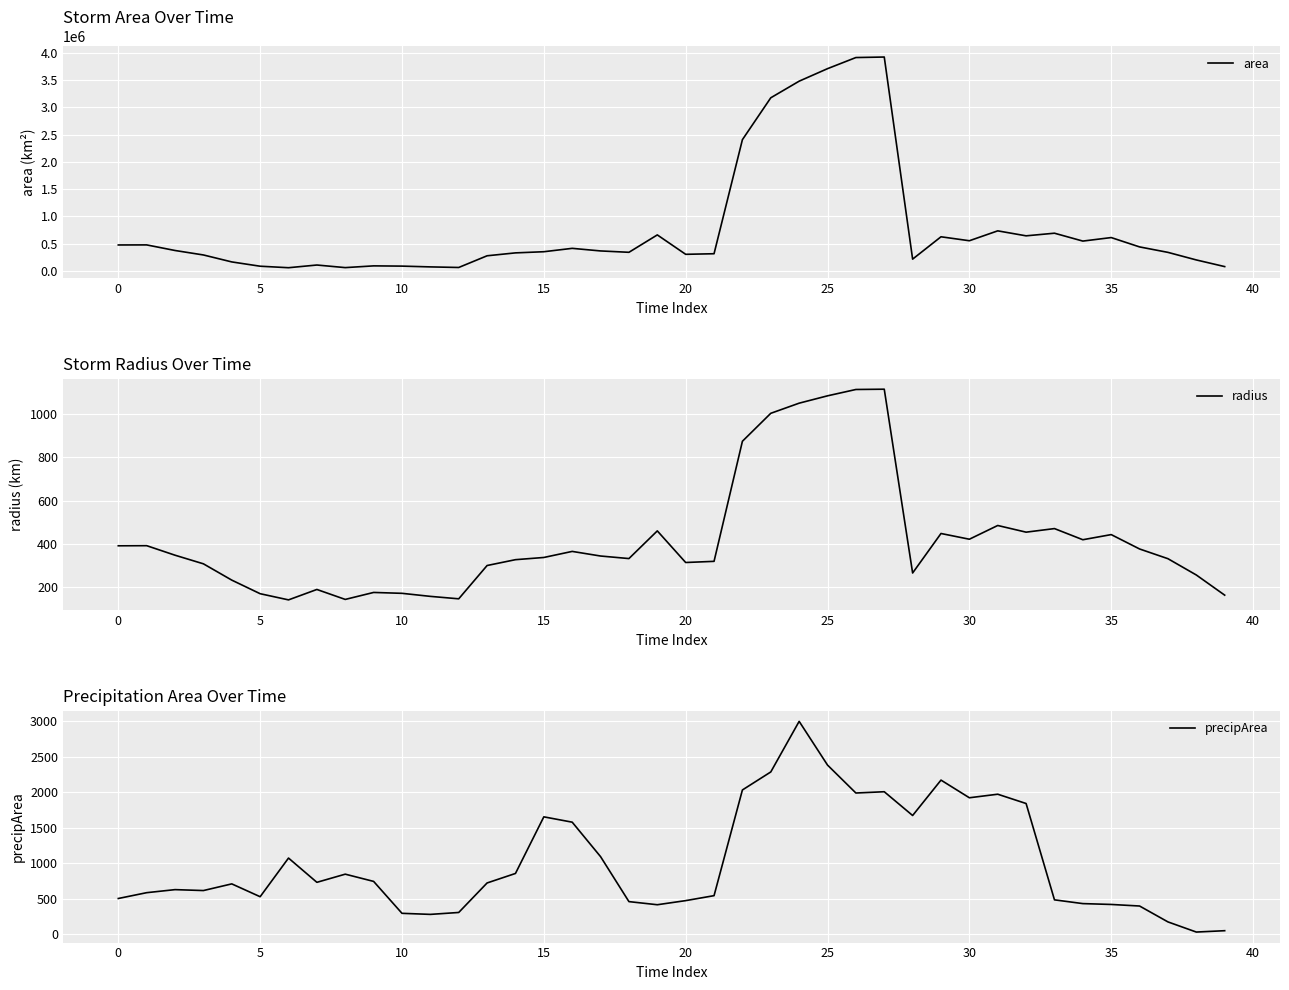

What is the spread (max minus min) of values at 29?

626428.3